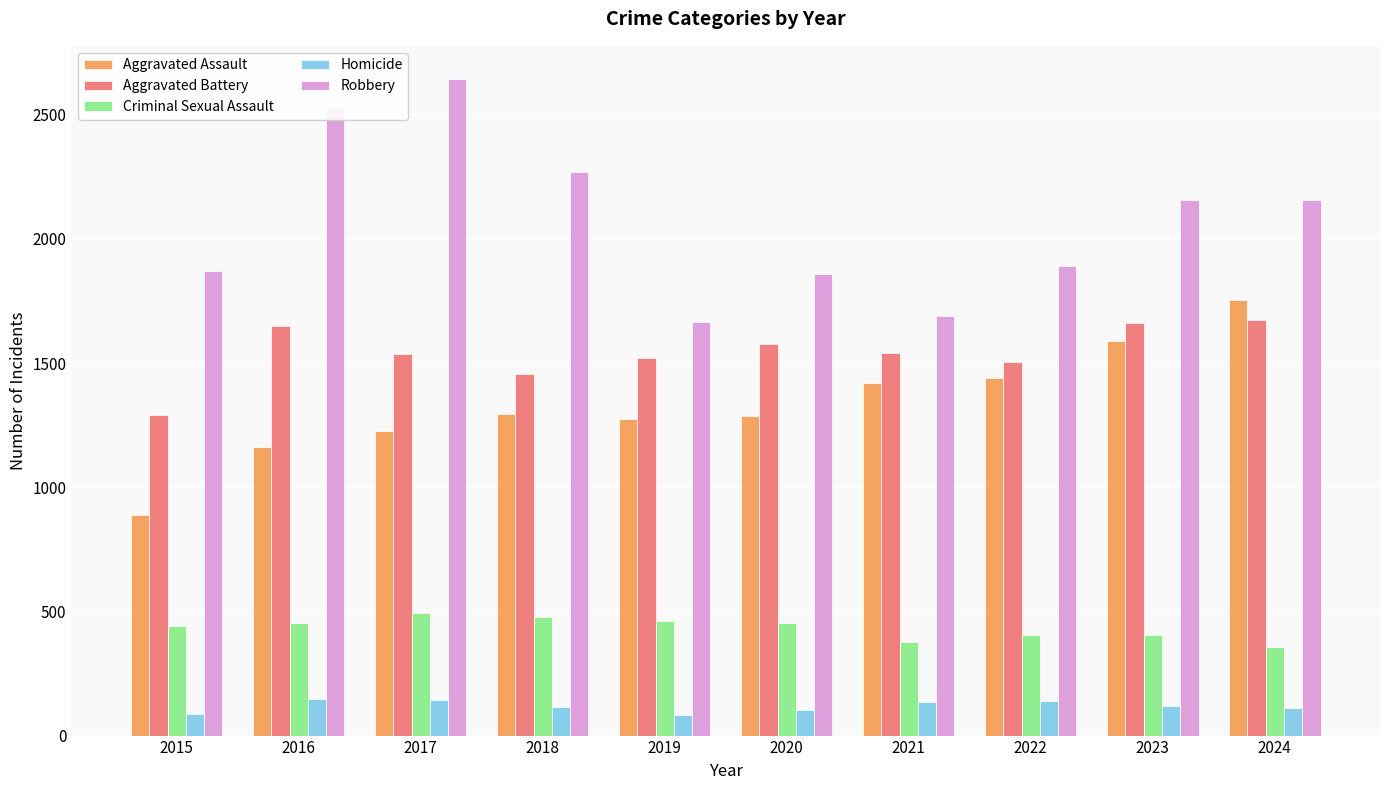

How many distinct data groups are displayed?

5